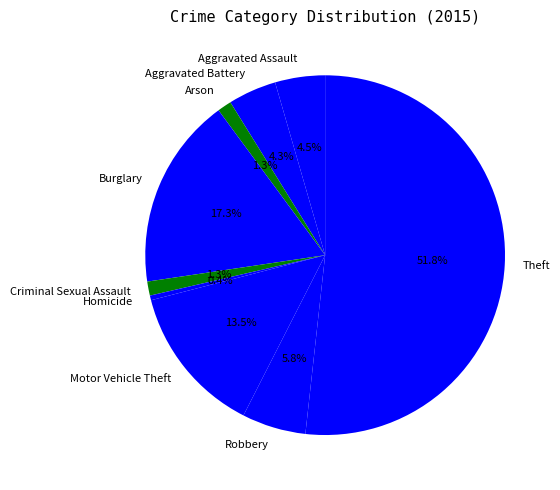

What is the ratio of the value at Burglary to the value at Robbery?

3.0